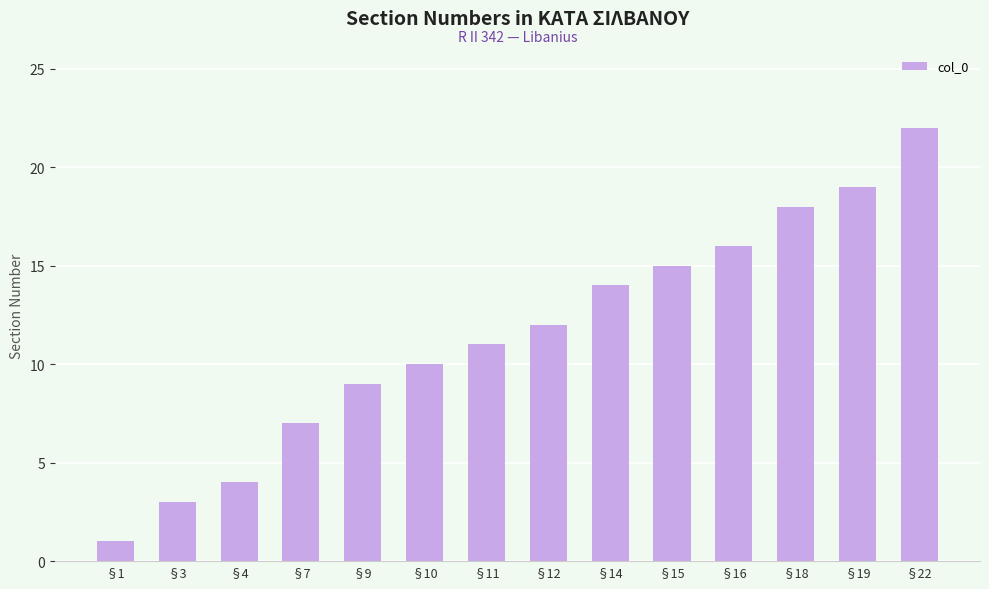

Which category has the highest value across all series?

§22